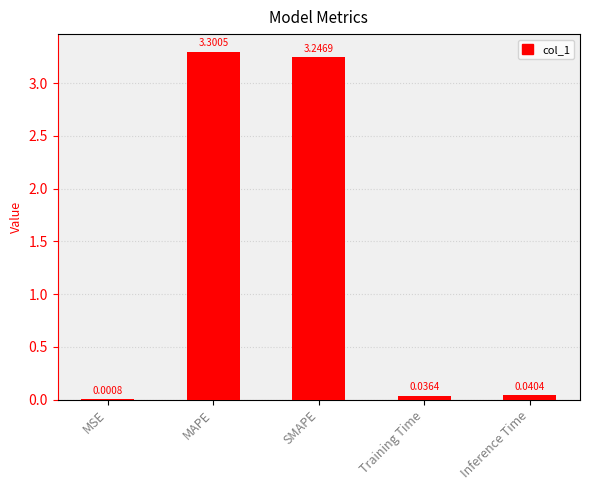

Where is the data nearest to the value 1?

Inference Time